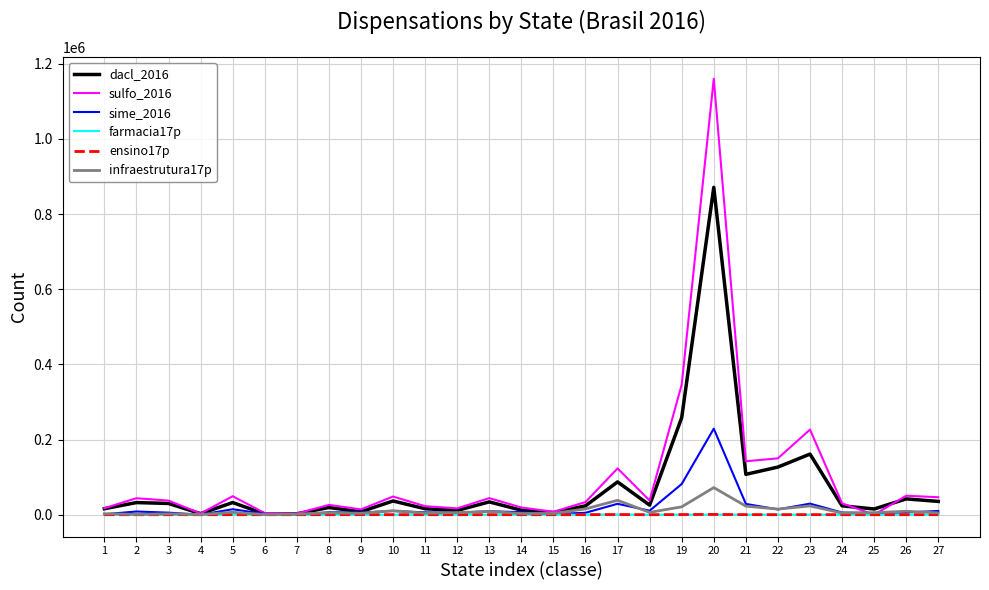

Which series has the widest spread of values?

sulfo_2016